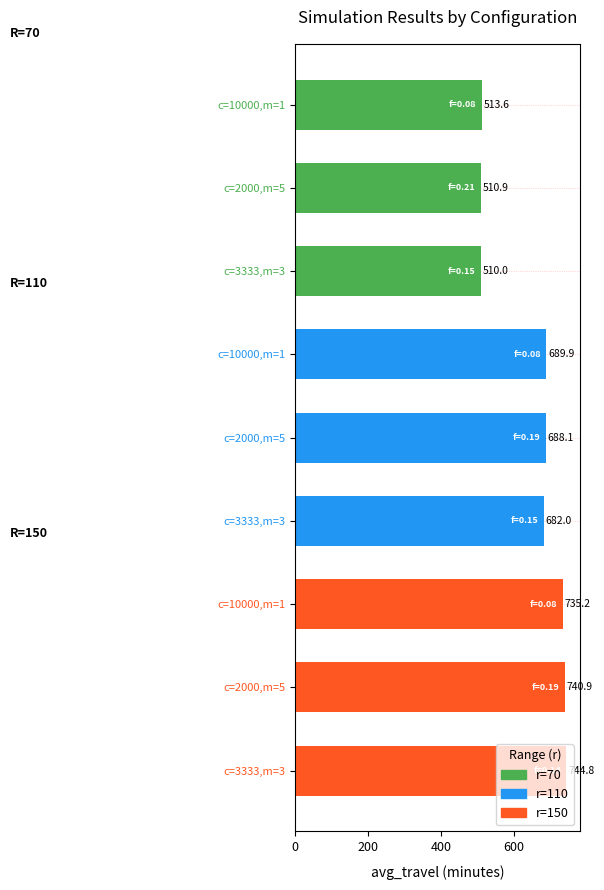

Does the chart contain any negative values?

No